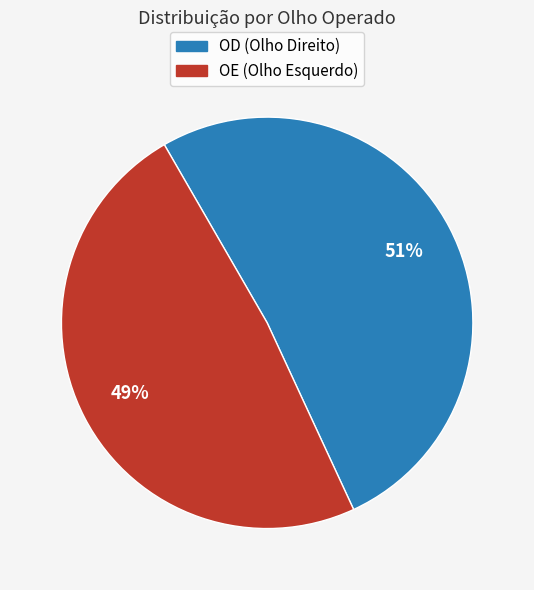

To the nearest percent, what is the average slice percentage?

50%